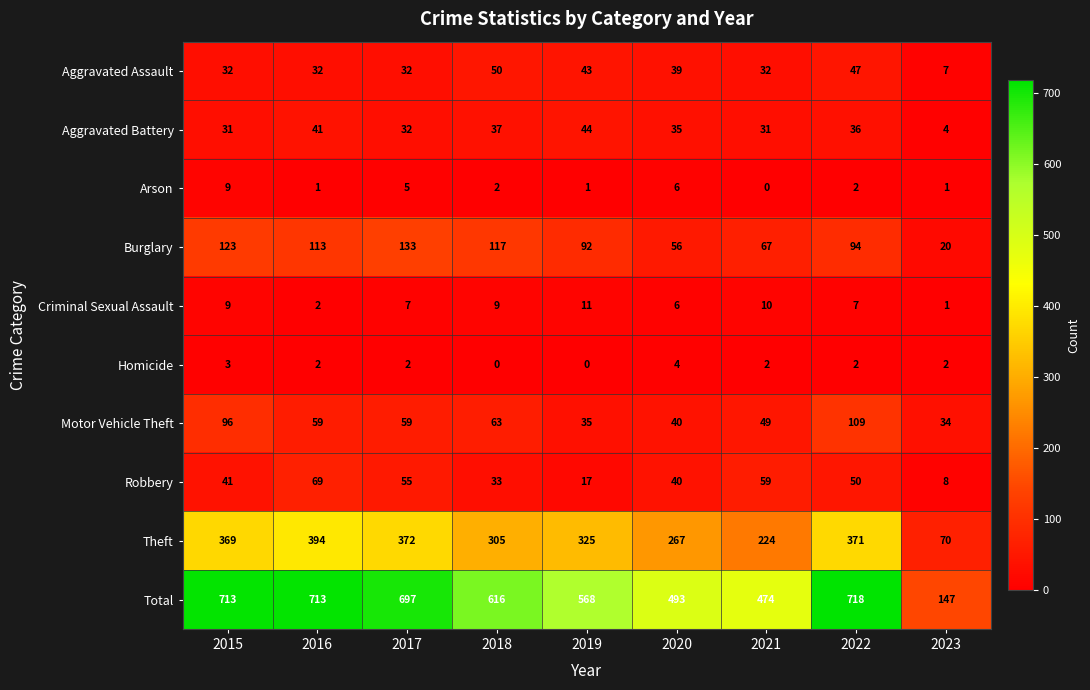

Which series has the largest total across all categories?

Total